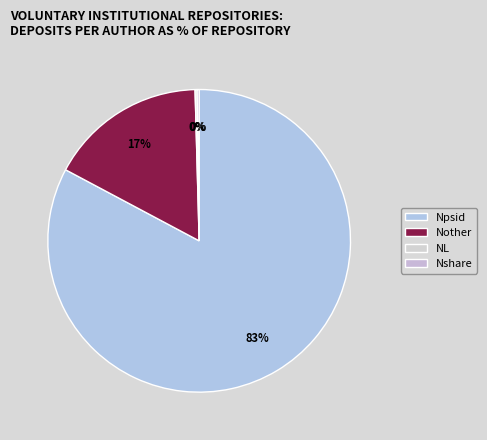

True or false: Npsid accounts for 76% of the total.

False